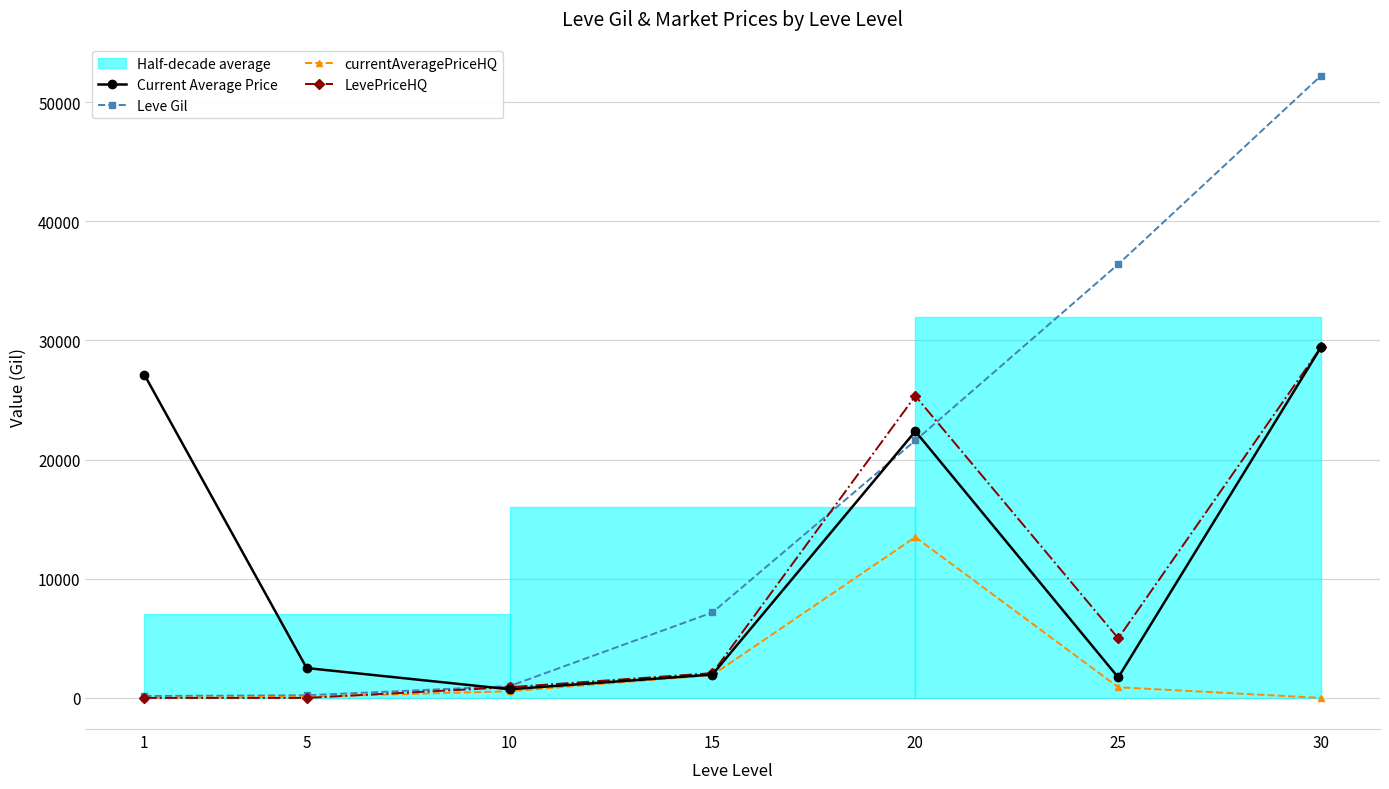

True or false: Leve Gil and currentAveragePriceHQ intersect in this chart.

False